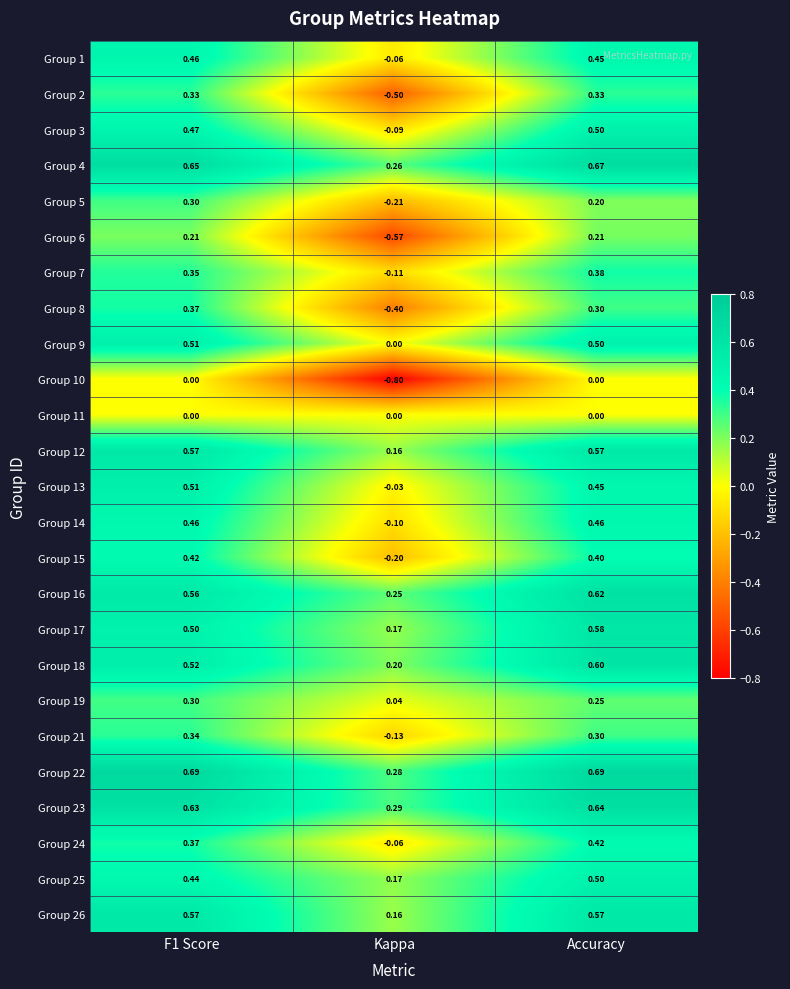

Is the value of Group 26 at Kappa greater than the value of Group 11 at F1 Score?

Yes